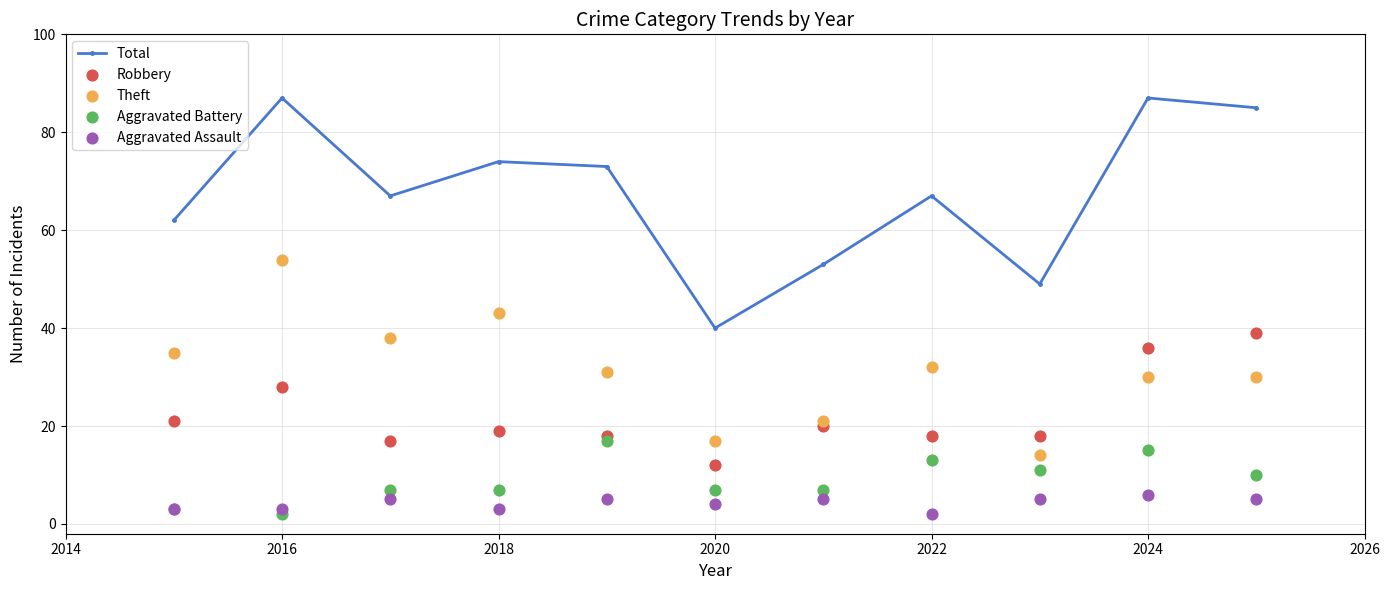

Which series has the largest total across all categories?

Total